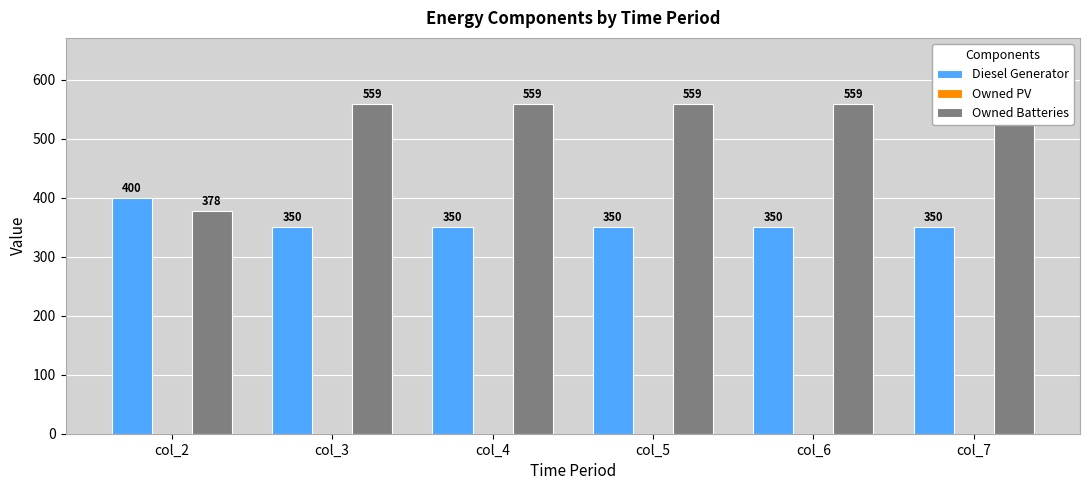

Which series has the widest spread of values?

Owned Batteries